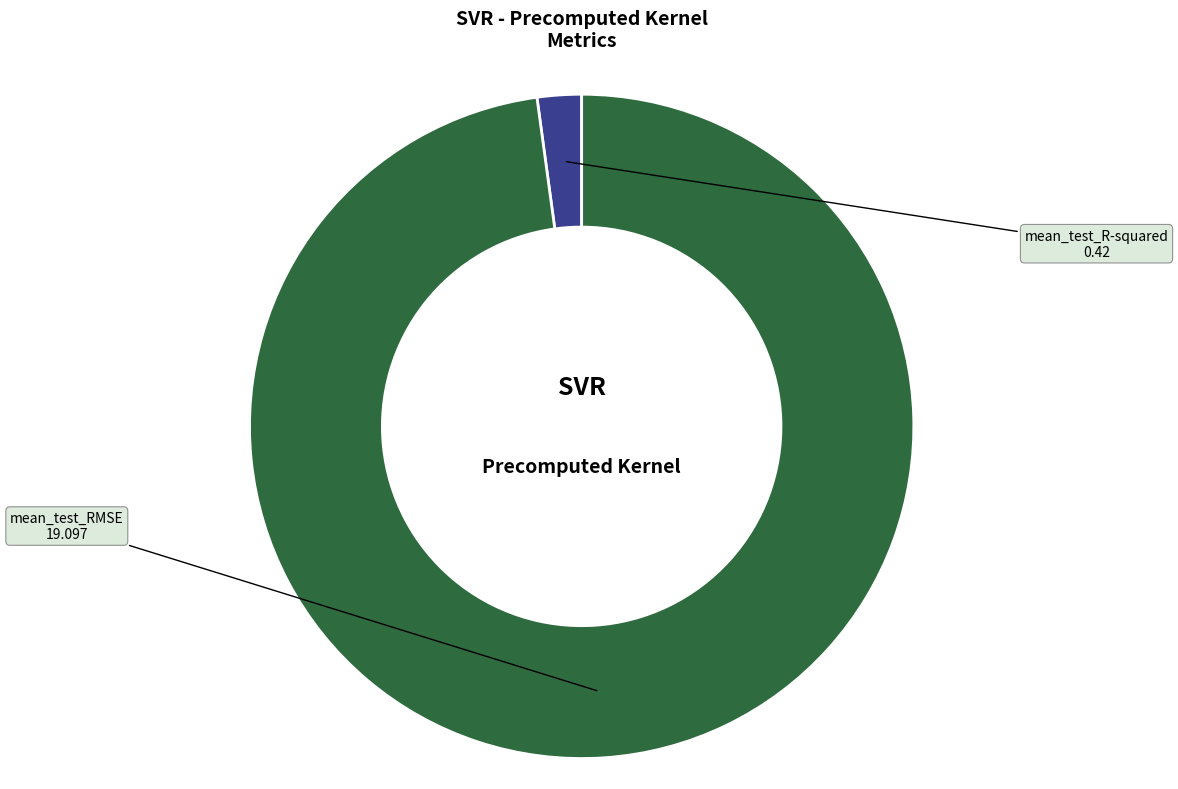

Do mean_test_R-squared and mean_test_RMSE together represent more than half of the pie?

Yes